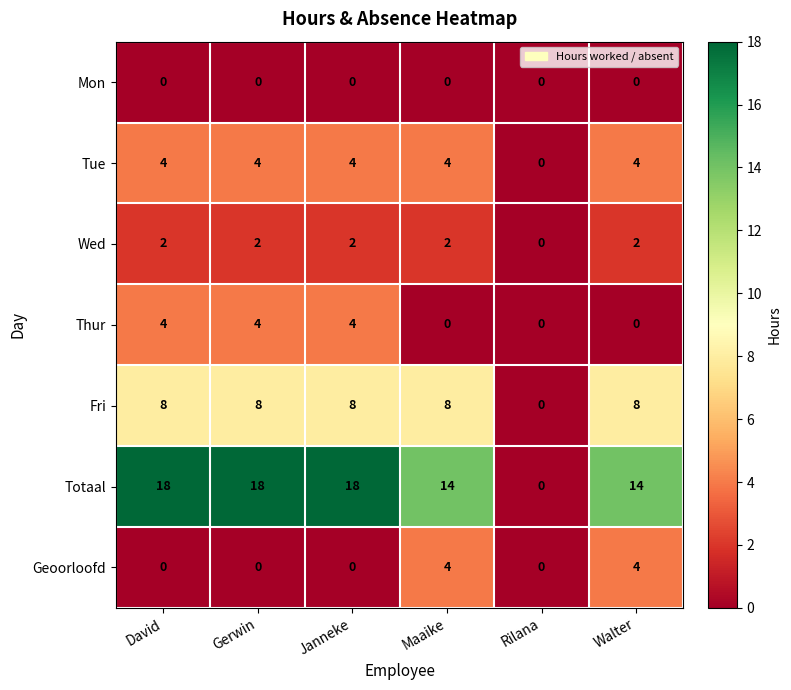

Which series has the largest total across all categories?

Totaal